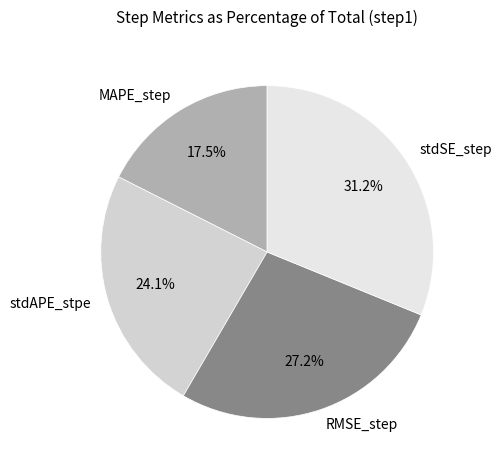

Does any single category account for the majority?

No